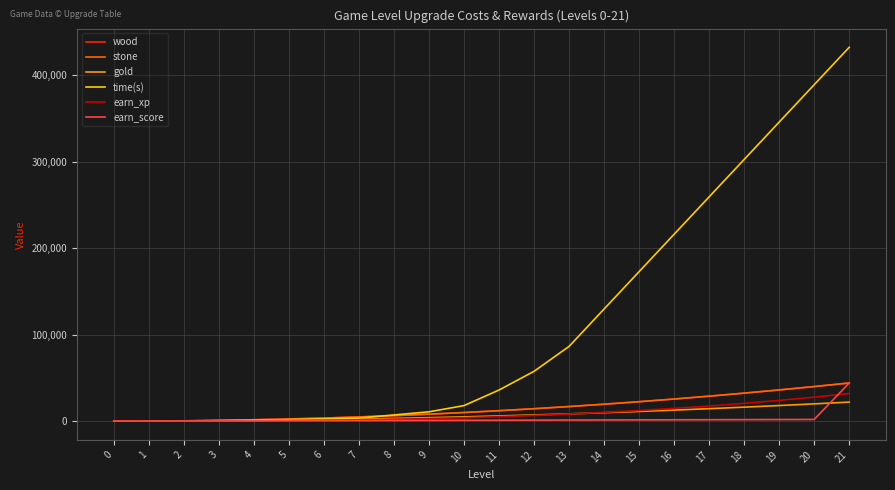

What is the difference between the second highest and minimum values in the wood series?

40000